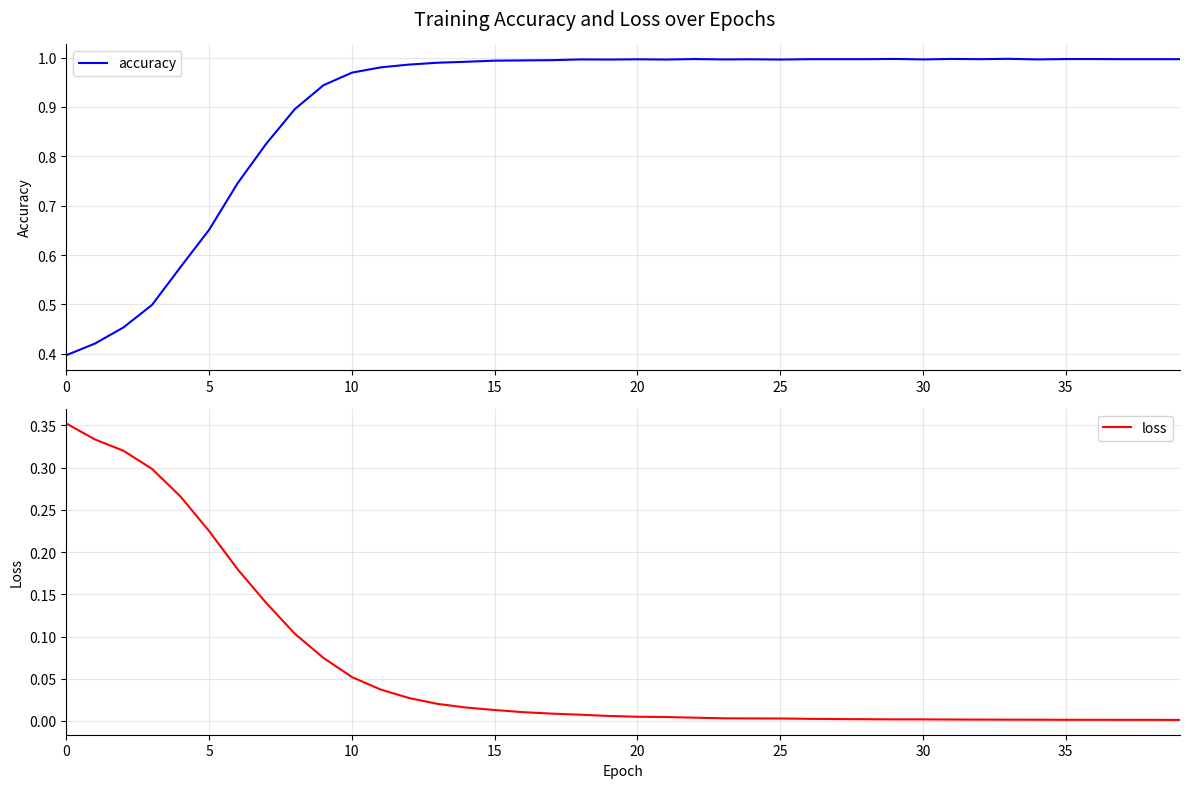

The loss series shows 0.0 at 25. True or false?

False